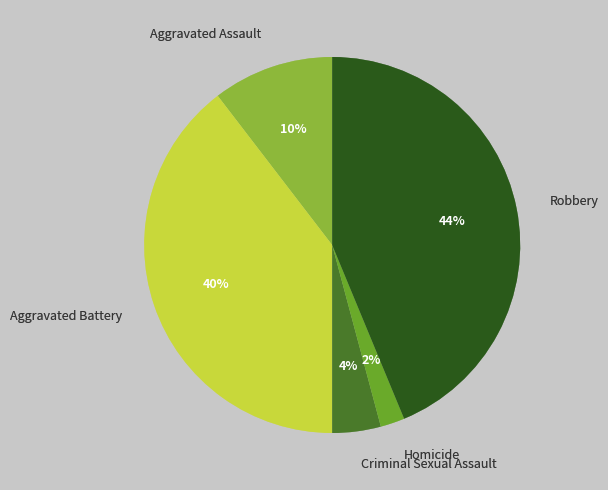

What is the ratio of the value at Aggravated Battery to the value at Robbery?

0.9